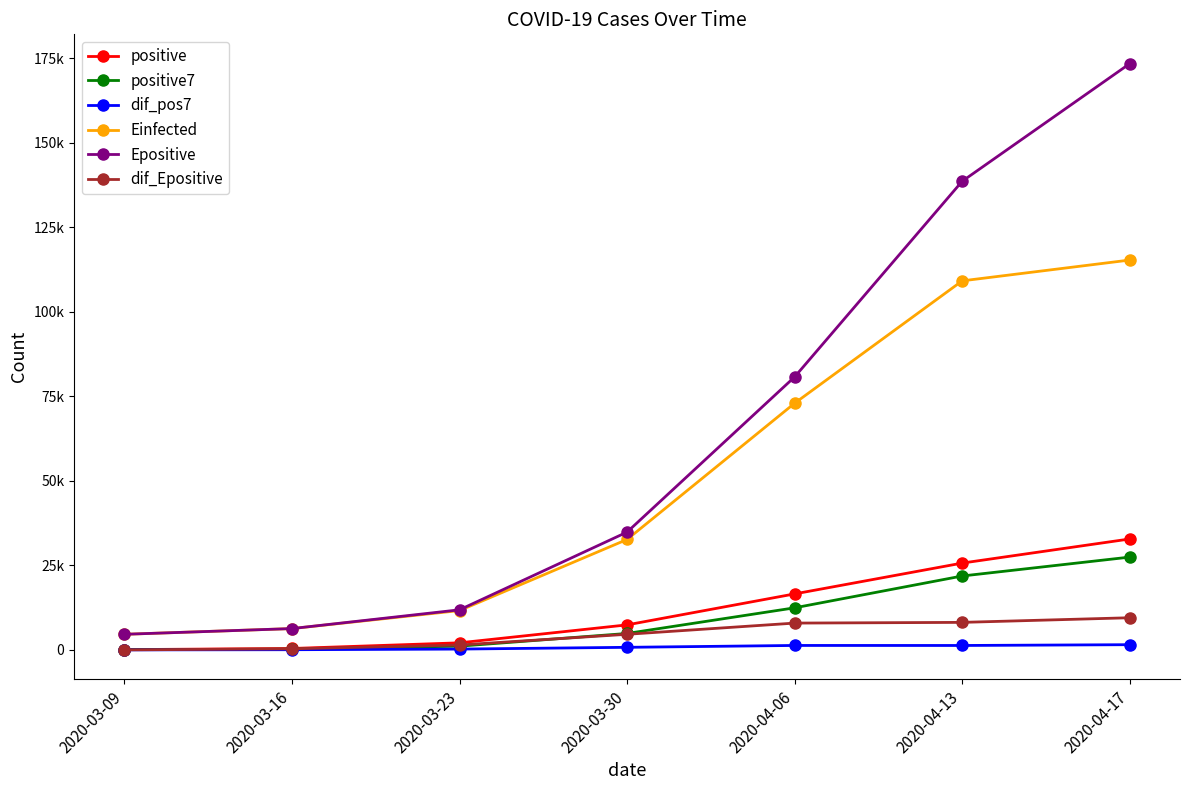

What are all the series names shown in the legend?

positive, positive7, dif_pos7, Einfected, Epositive, dif_Epositive